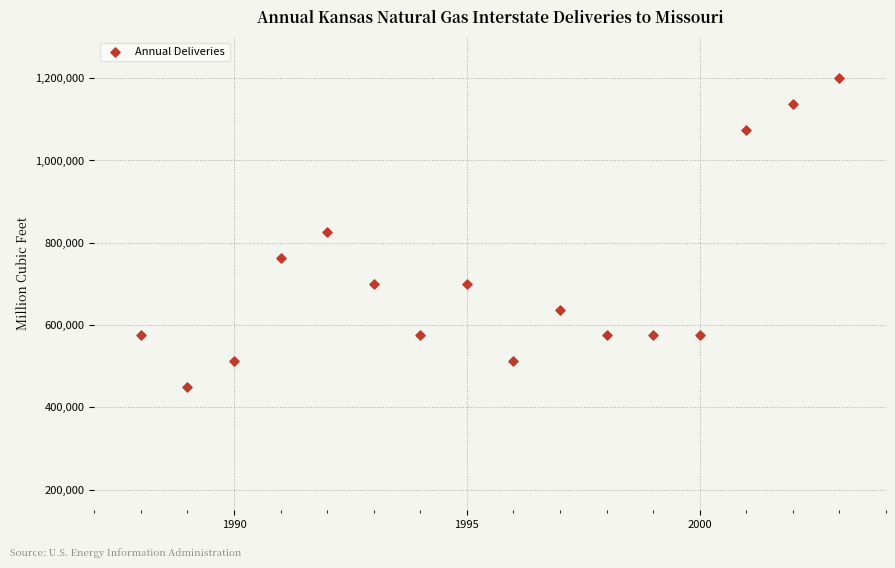

What is the range of X values (max minus min)?

15